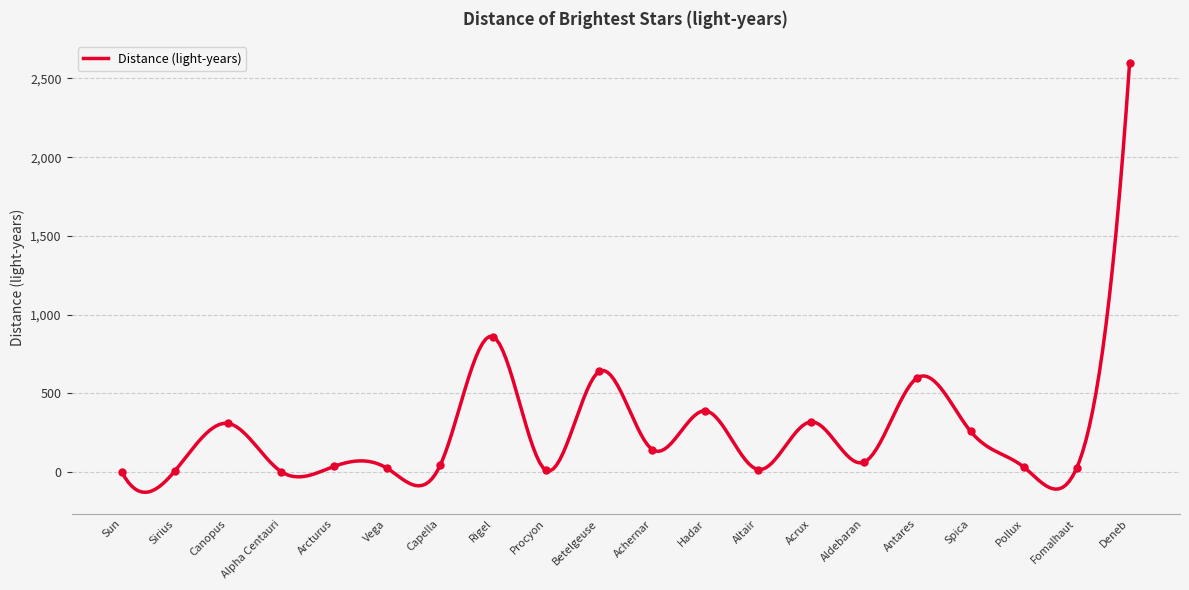

Between Achernar and Arcturus, which is larger?

Achernar